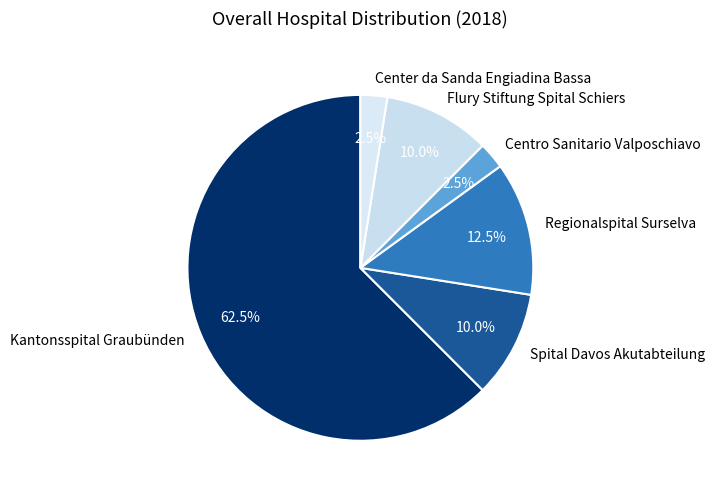

To the nearest percent, what is the difference between the Centro Sanitario Valposchiavo and Regionalspital Surselva slice percentages?

10%